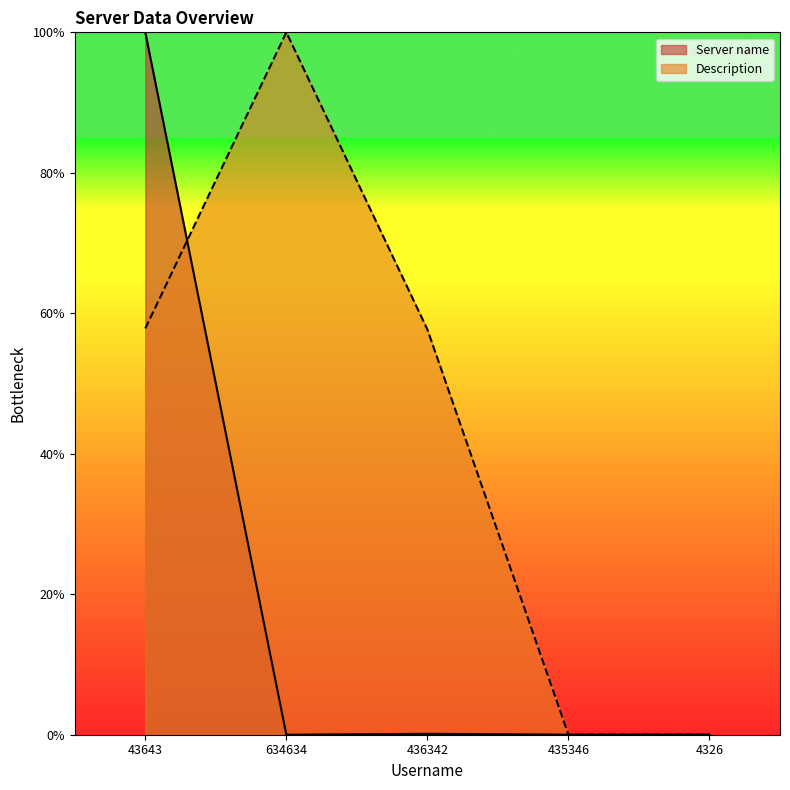

How many lines are shown in the chart?

2